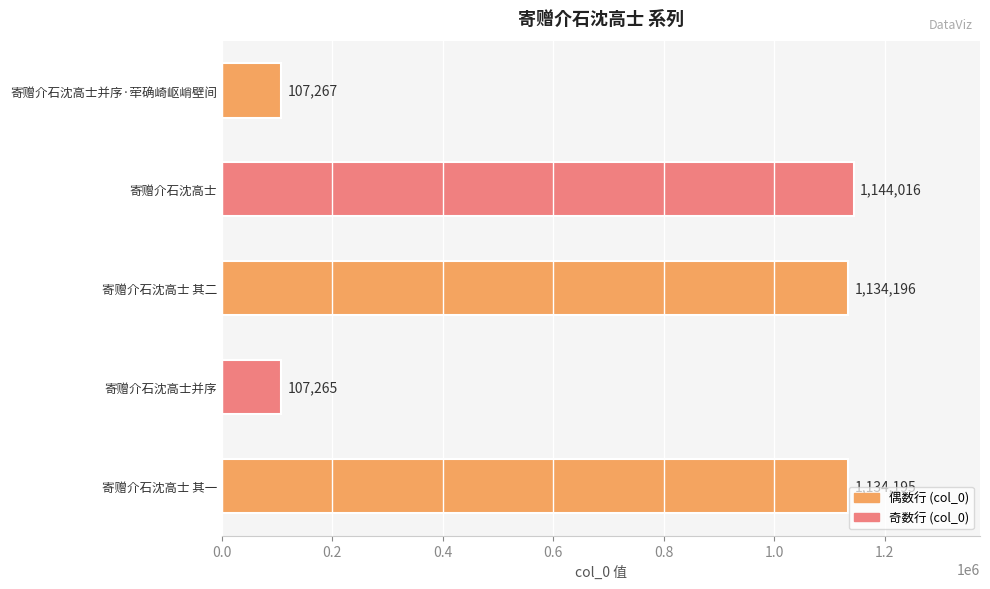

What is the change in value from 寄赠介石沈高士并序 to 寄赠介石沈高士 其一?

+1026930